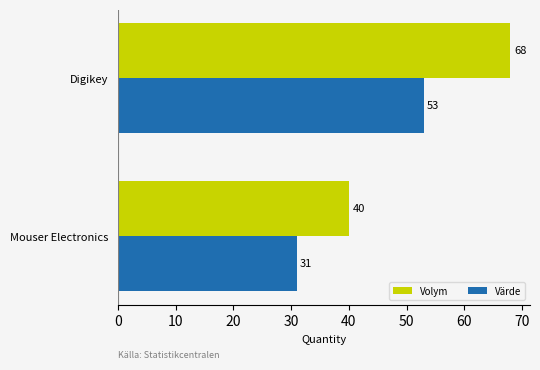

Is it true that Volym equals 40 at Mouser Electronics?

True